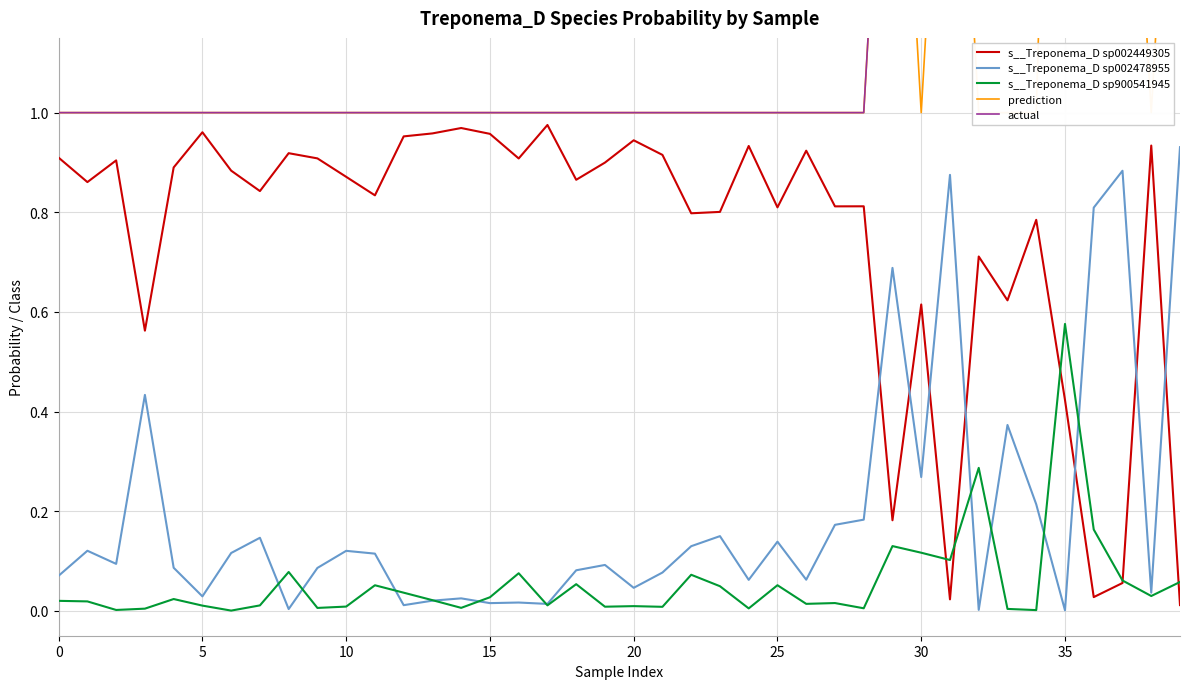

How many actual values are between 1 and 2?

40